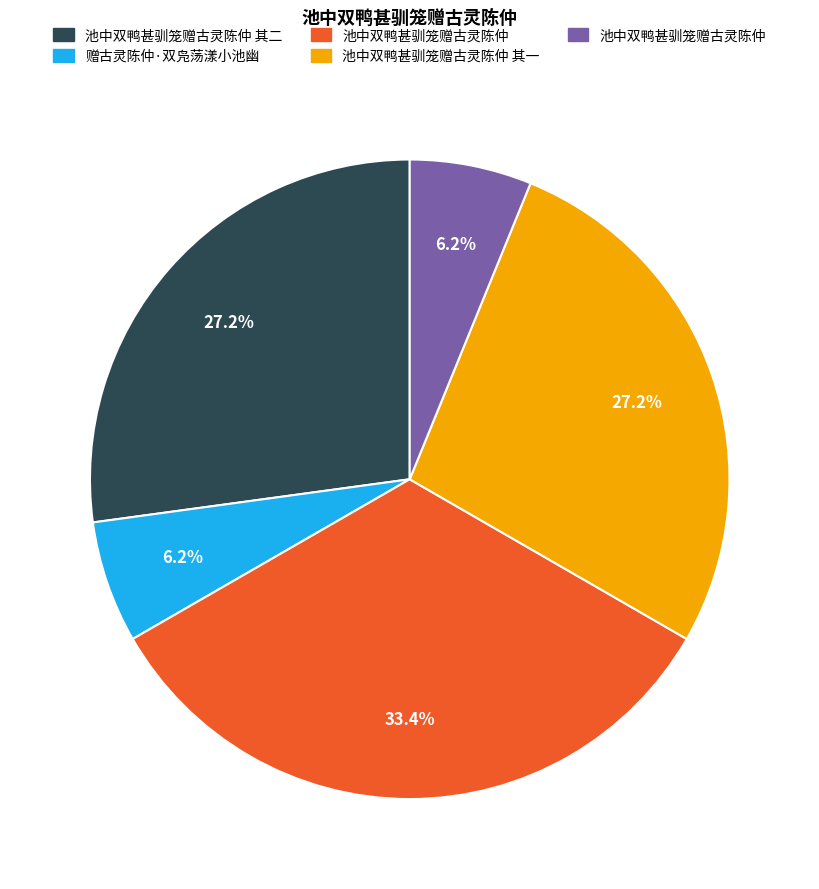

Is there a majority slice in this chart?

No